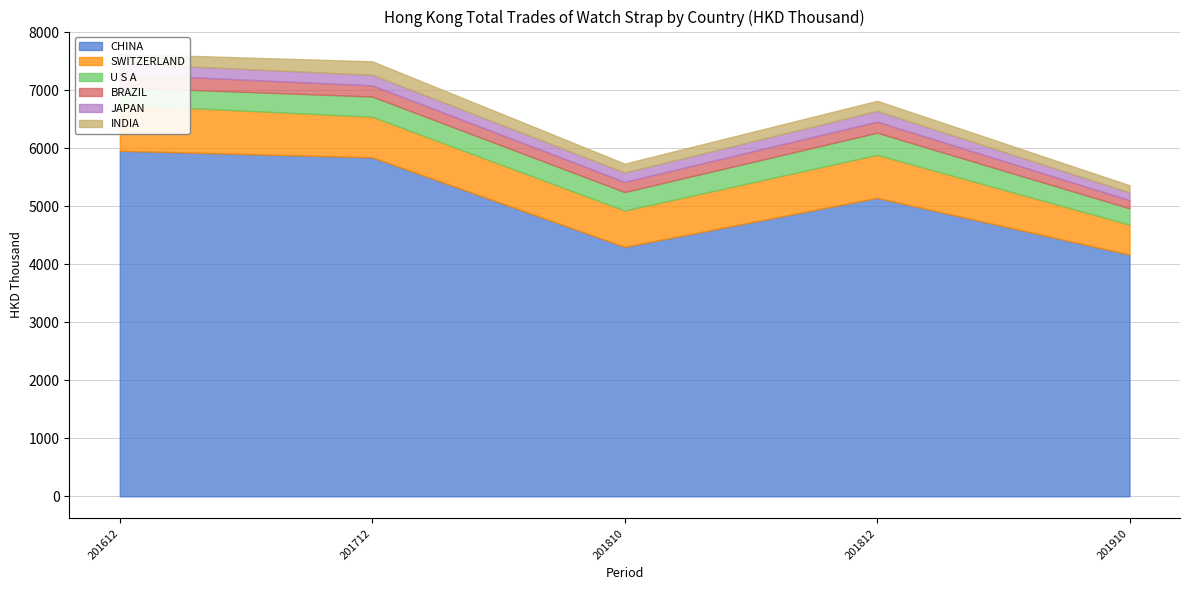

List the series in order of their peak value, highest first.

CHINA, SWITZERLAND, U S A, INDIA, BRAZIL, JAPAN